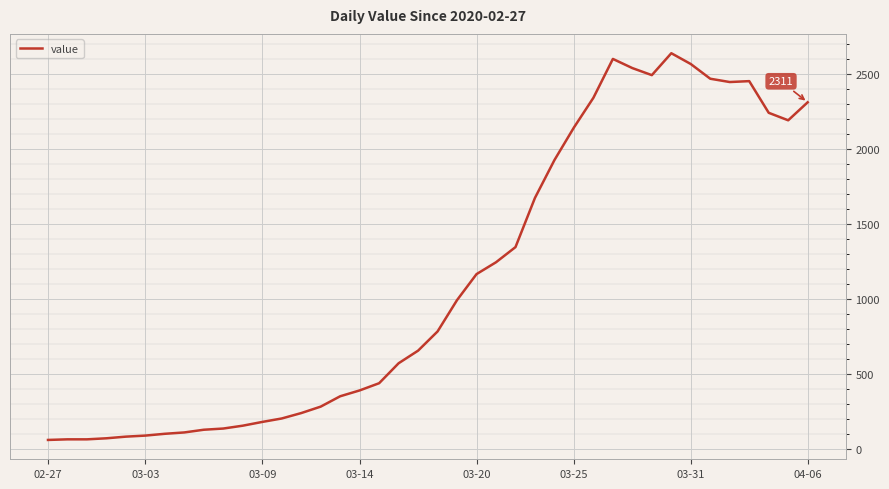

What is the difference between the maximum and minimum values?

2577